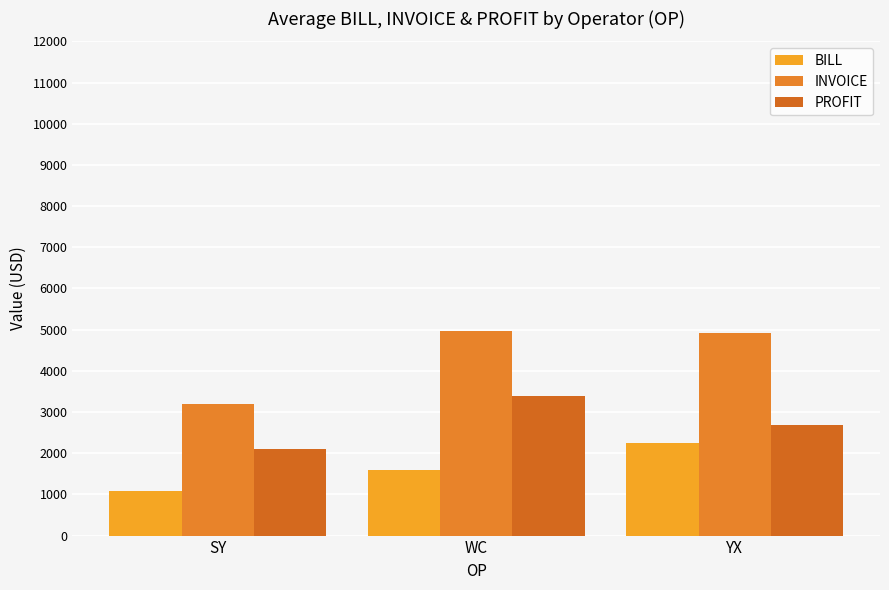

How many bars are there in total?

9